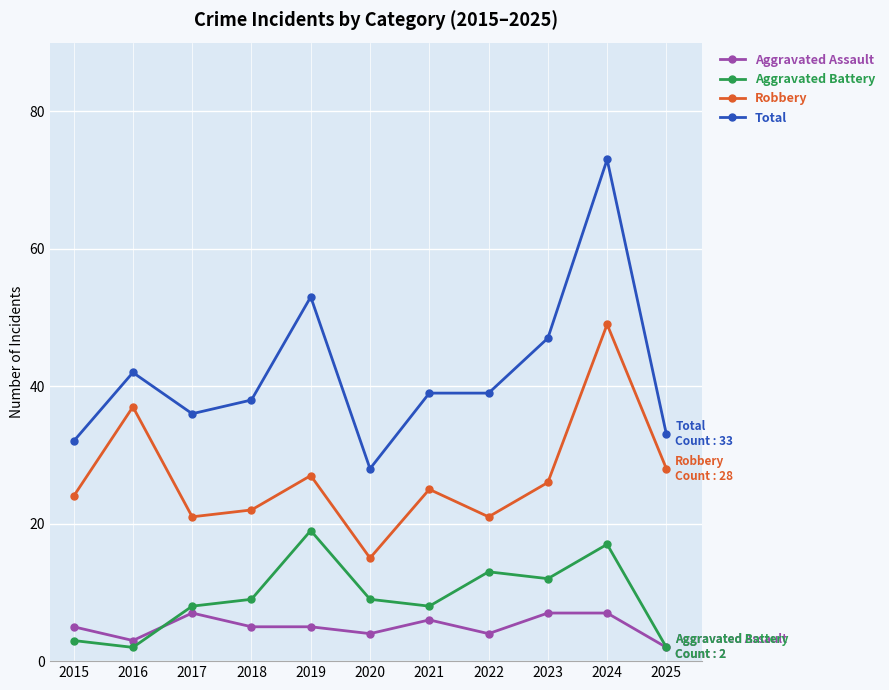

What is the value of the Total point at the 8th from the left?

39